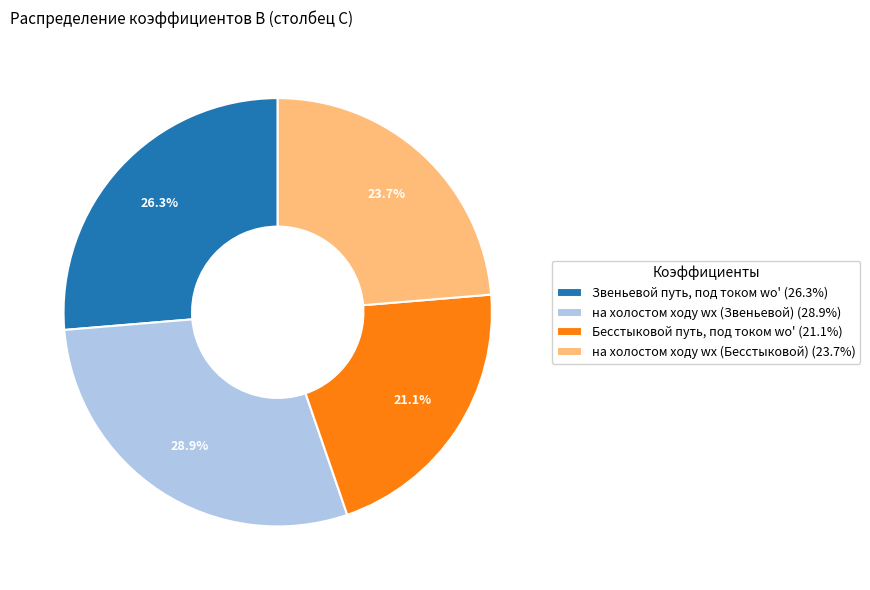

How much of the chart is everything except Бесстыковой путь, под током wо' (21.1%)?

78.9%